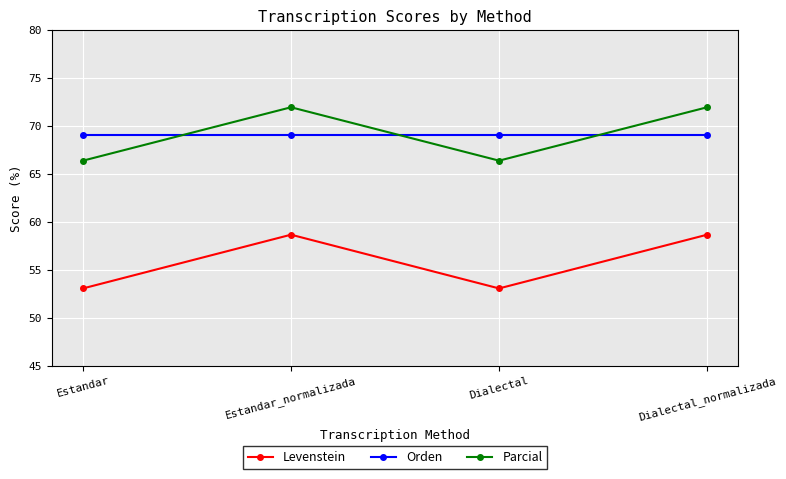

What is the value of the Orden point at the 1st from the left?

69.1